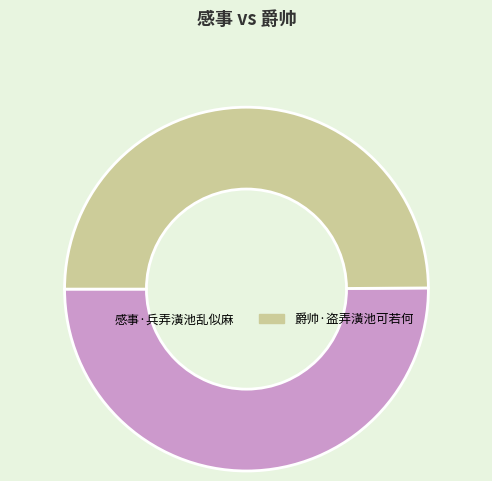

True or false: 爵帅·盗弄潢池可若何 accounts for 44% of the total.

False